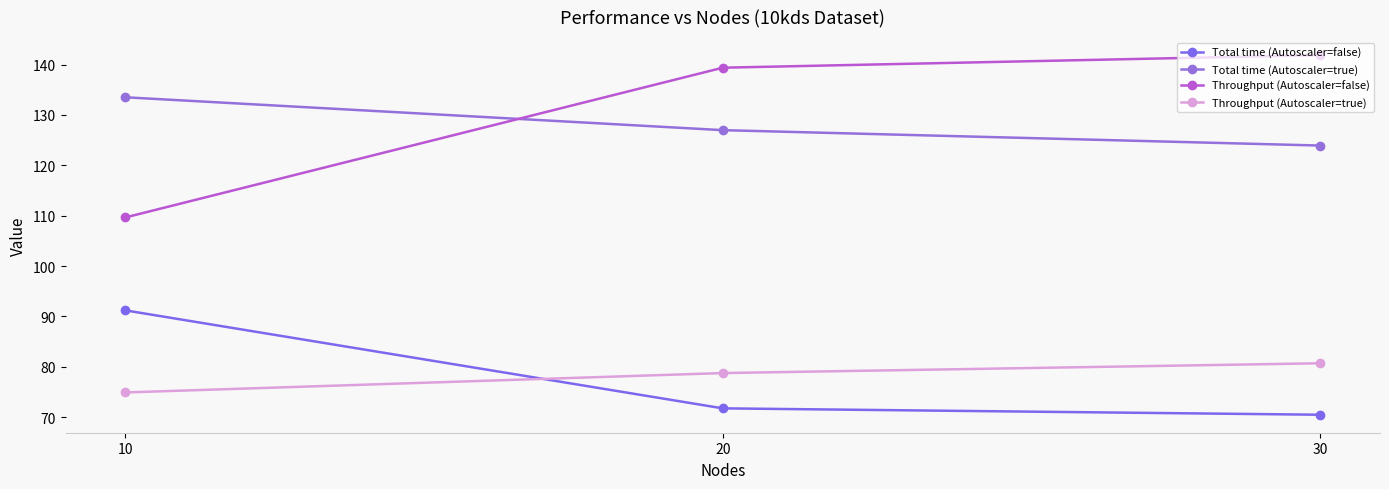

Reading left to right, what are all the values shown in this chart?

Total time (Autoscaler=false): 10=91.2	20=71.8	30=70.5
Total time (Autoscaler=true): 10=133.5	20=127.0	30=123.9
Throughput (Autoscaler=false): 10=109.6	20=139.4	30=141.9
Throughput (Autoscaler=true): 10=74.9	20=78.8	30=80.7